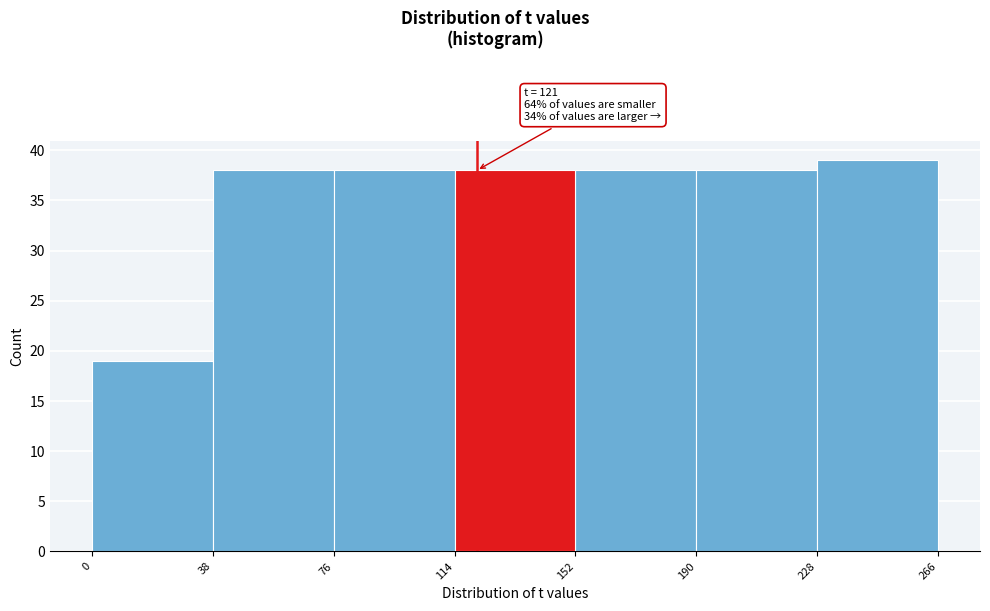

Over which range of the x-axis is the bar tallest?

228 to 266